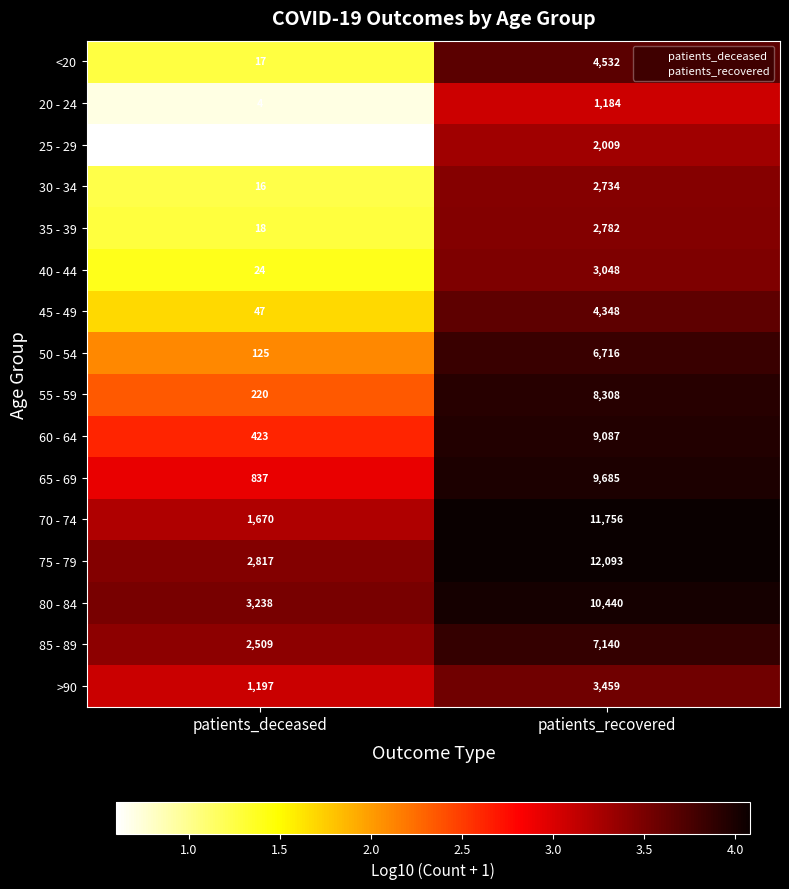

List the series in order of their peak value, highest first.

75 - 79, 70 - 74, 80 - 84, 65 - 69, 60 - 64, 55 - 59, 85 - 89, 50 - 54, <20, 45 - 49, >90, 40 - 44, 35 - 39, 30 - 34, 25 - 29, 20 - 24